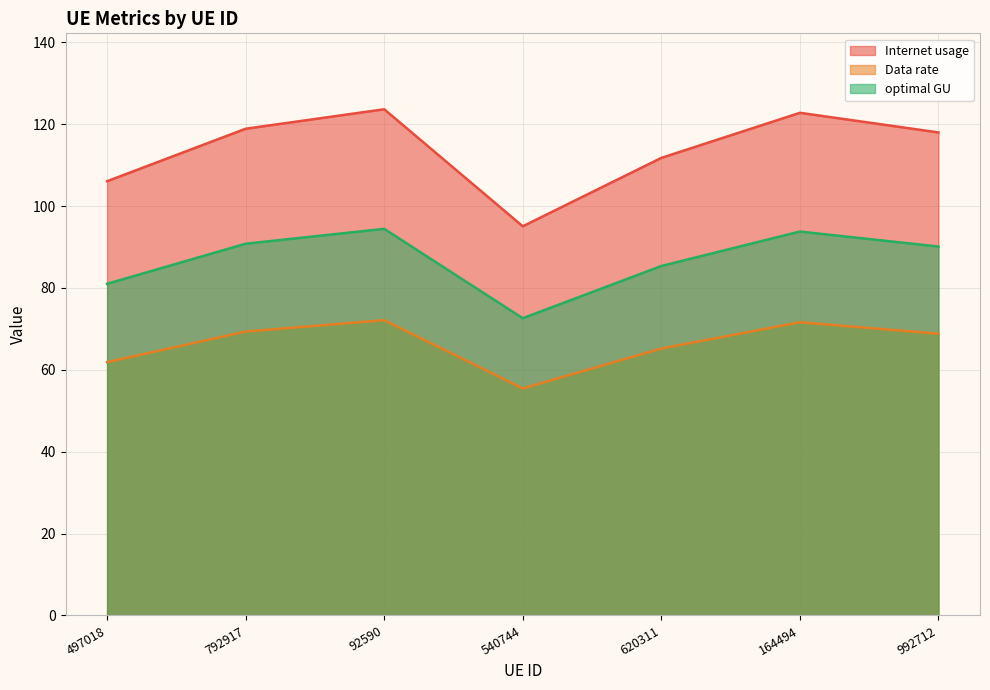

What is the sum of all Data rate values?

464.5